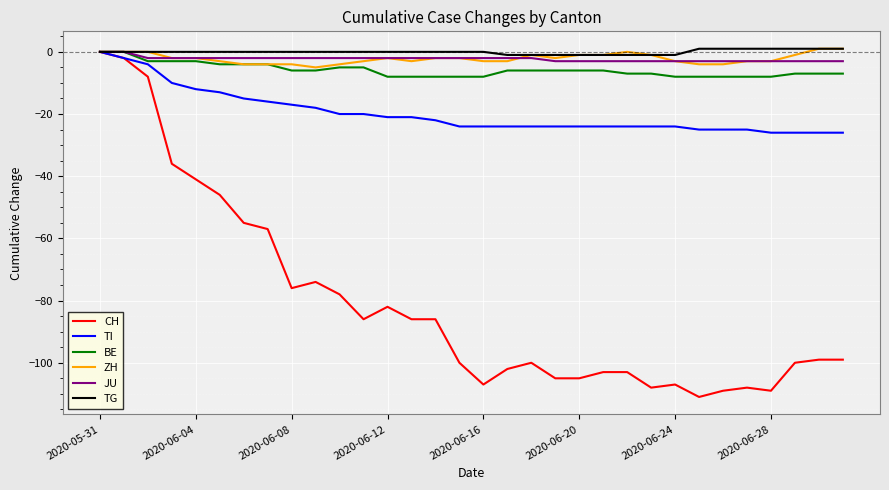

Which series has the largest range (max minus min)?

CH